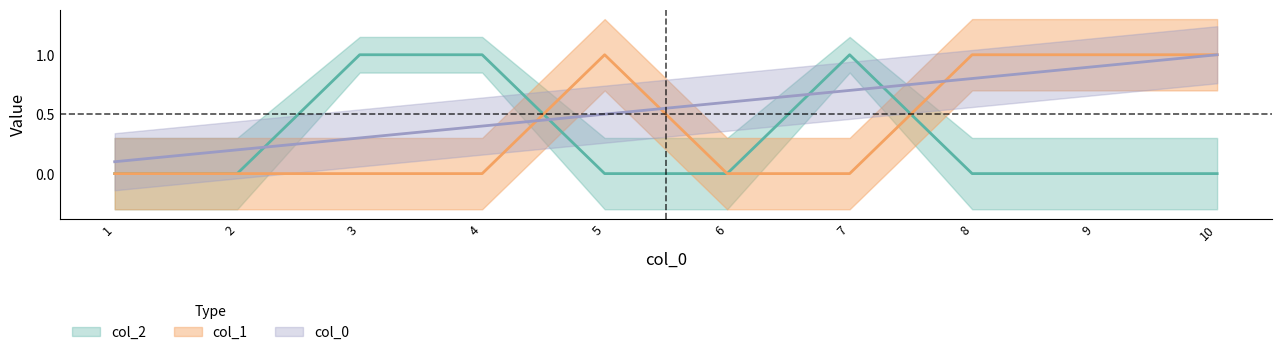

What is the difference between the maximum and minimum values in the col_0_vals series?

0.9